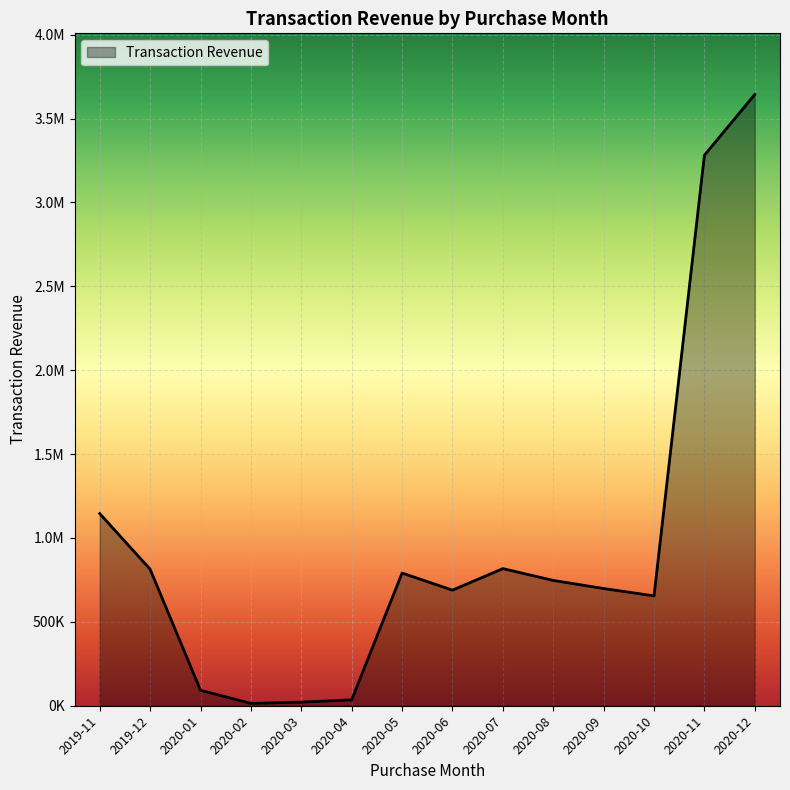

Does the chart display data point markers on the line(s)?

No